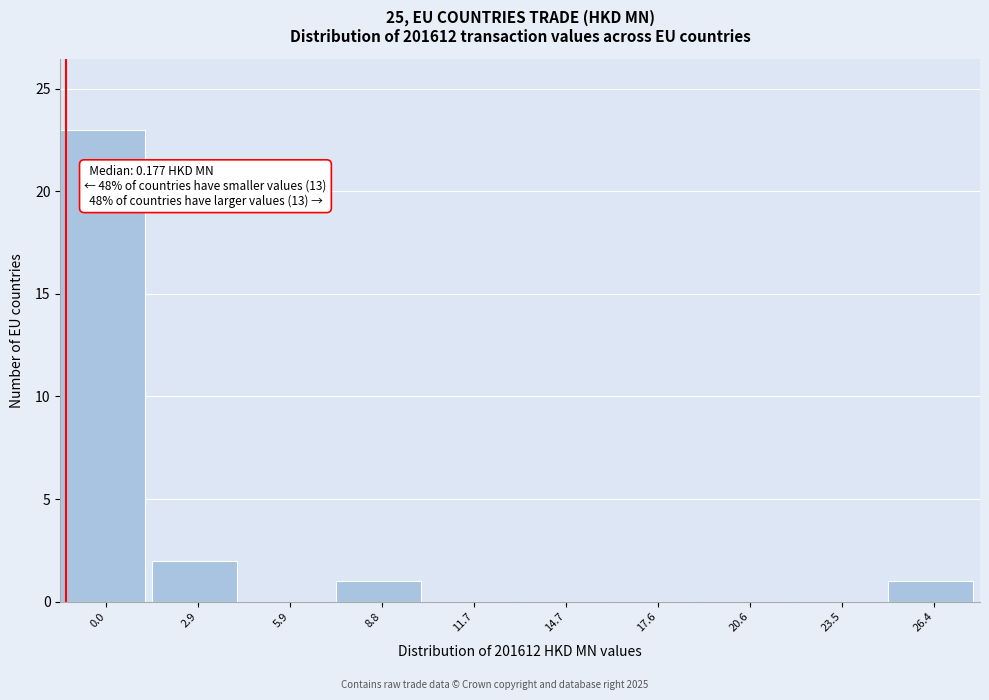

Reading right to left, transcribe all the data shown in this chart.

26.4=1	23.5=0	20.6=0	17.6=0	14.7=0	11.7=0	8.8=1	5.9=0	2.9=2	0.0=23